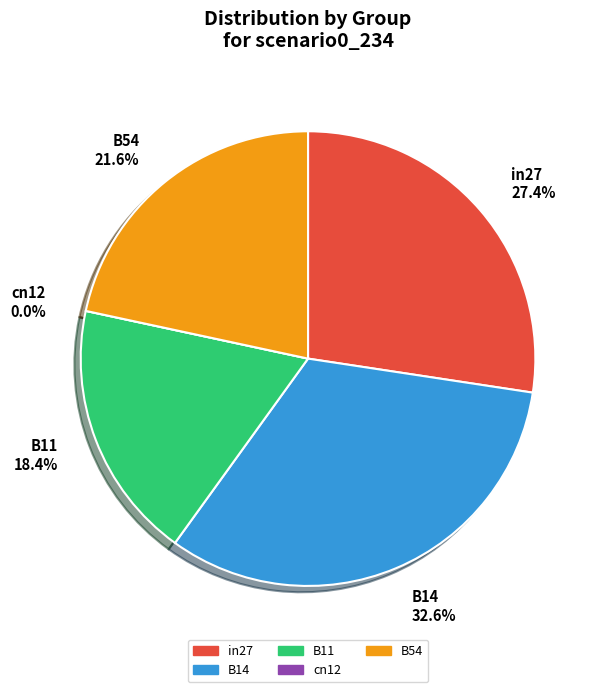

Is B14 the majority of the pie?

No